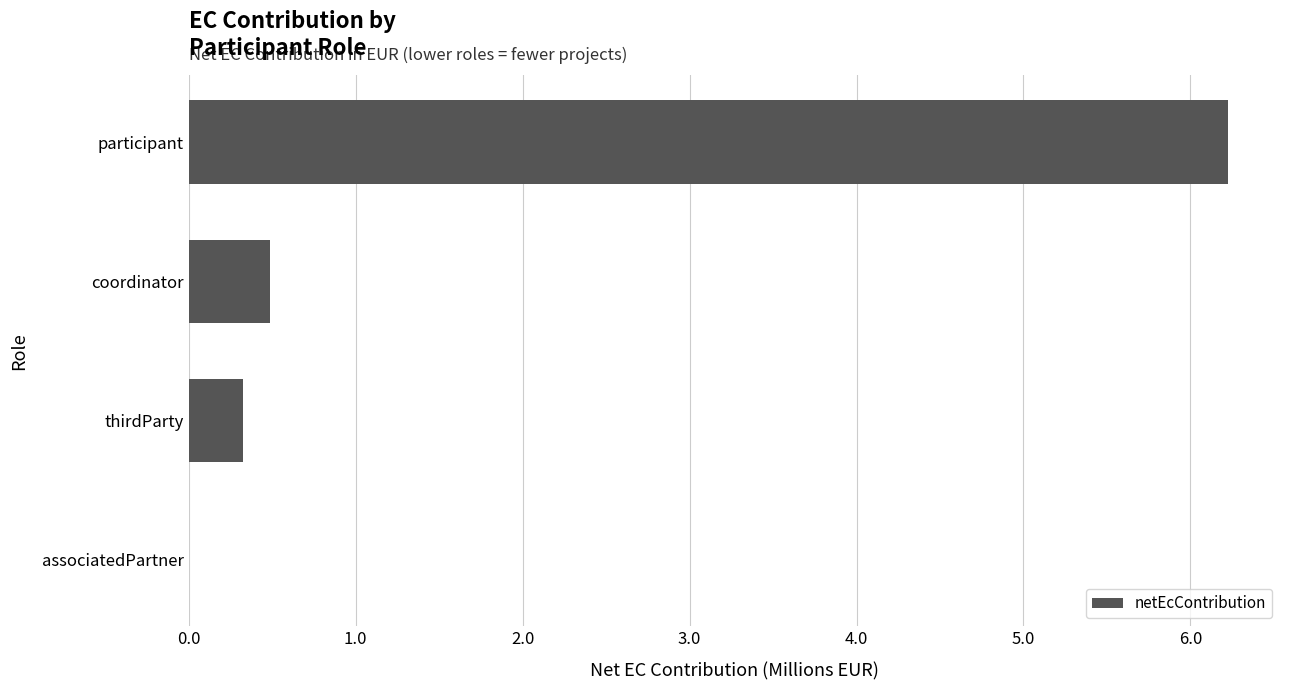

What is the maximum value shown in the chart?

6.2